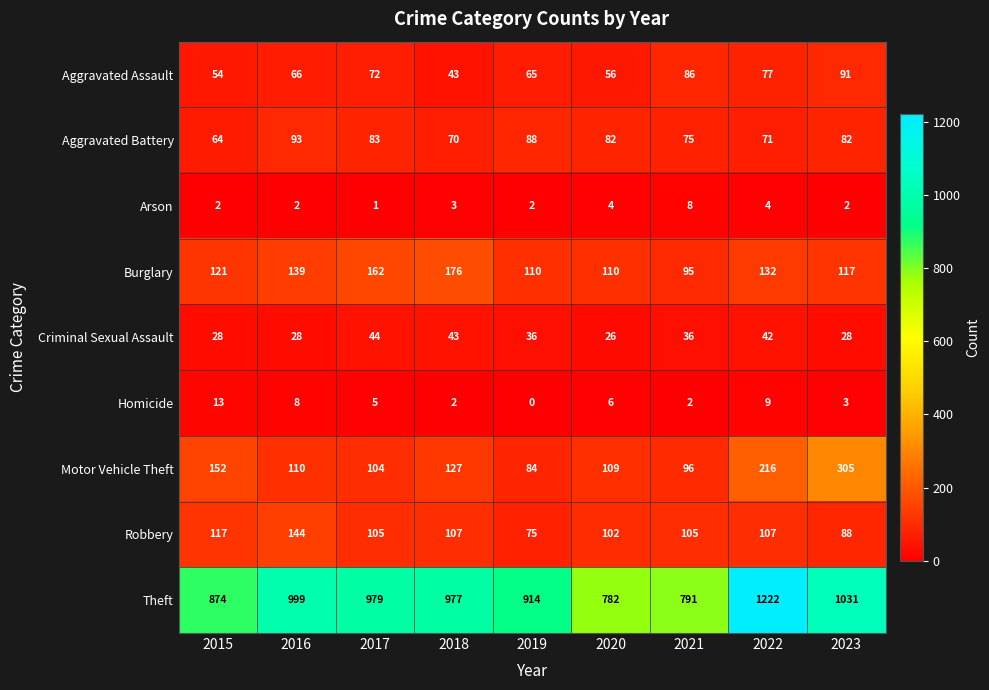

The value of Homicide at 2019 is -8. True or false?

False